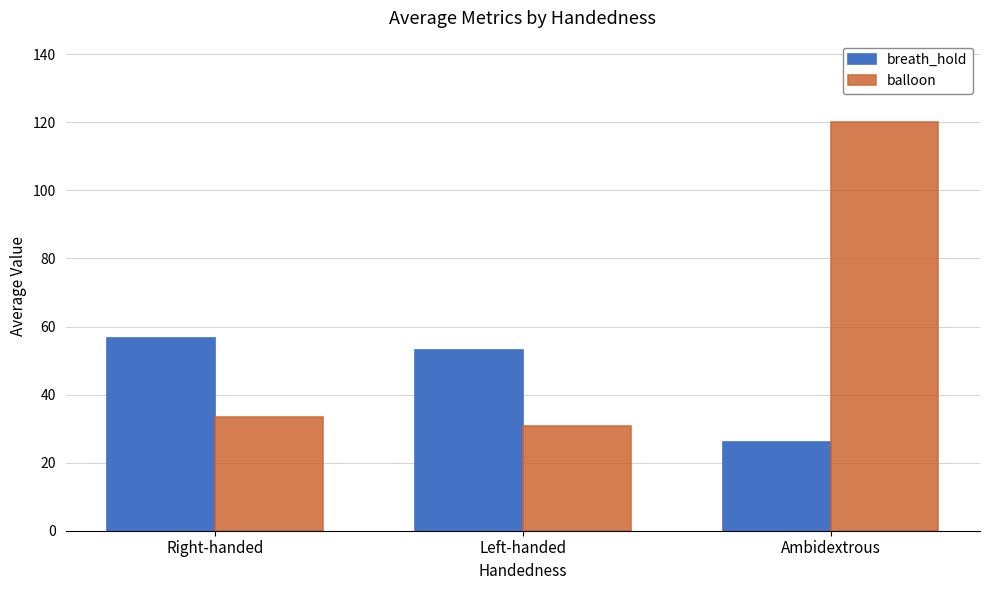

Where is breath_hold nearest to the value 41?

Left-handed